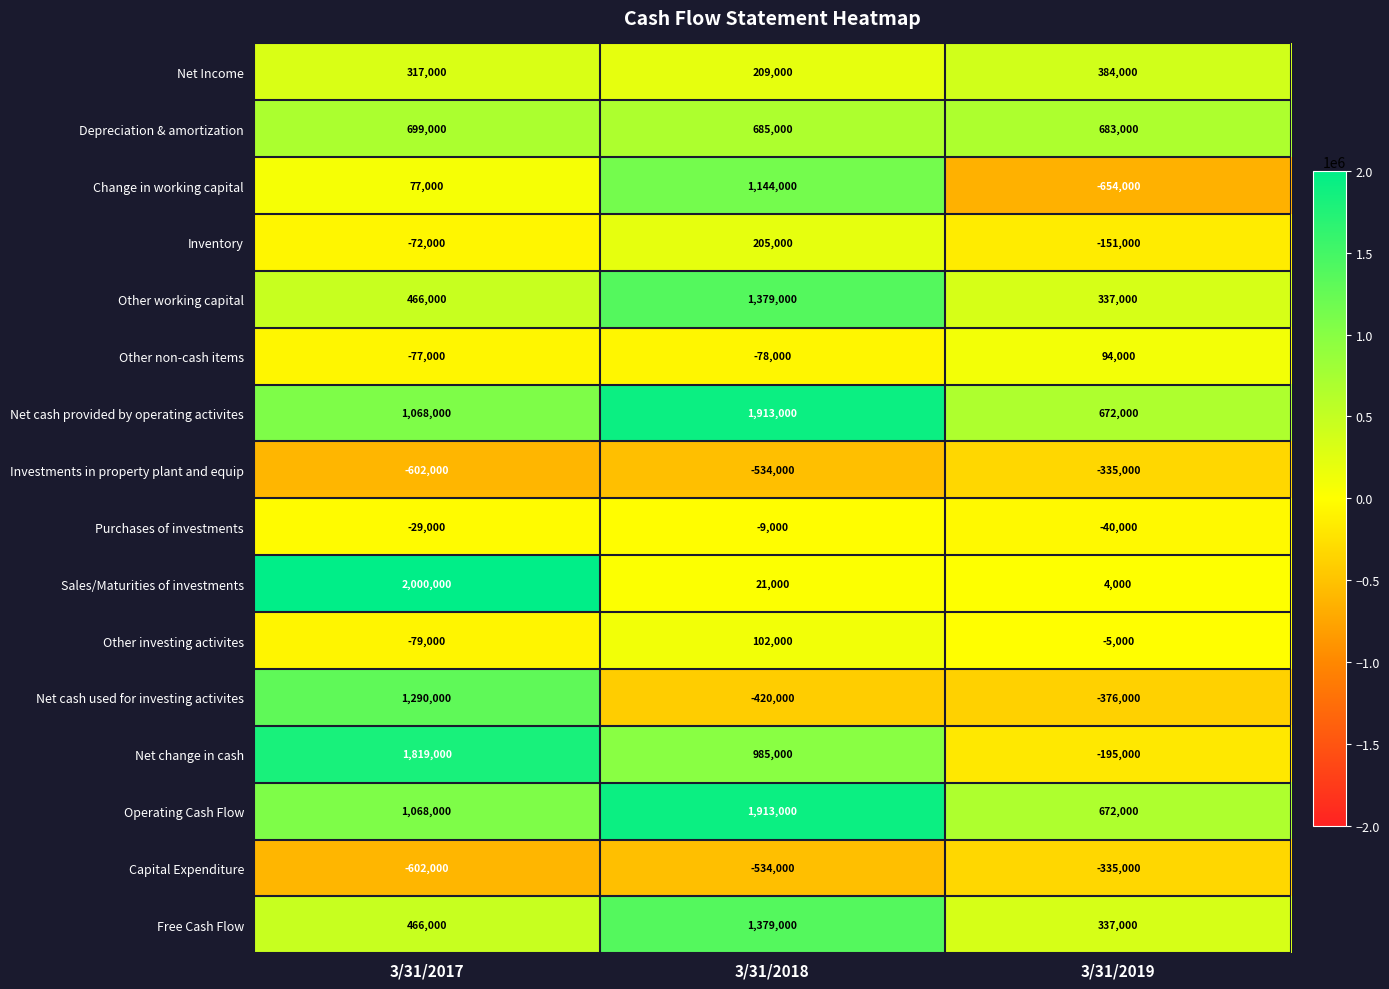

What is the greatest value displayed?

2000000